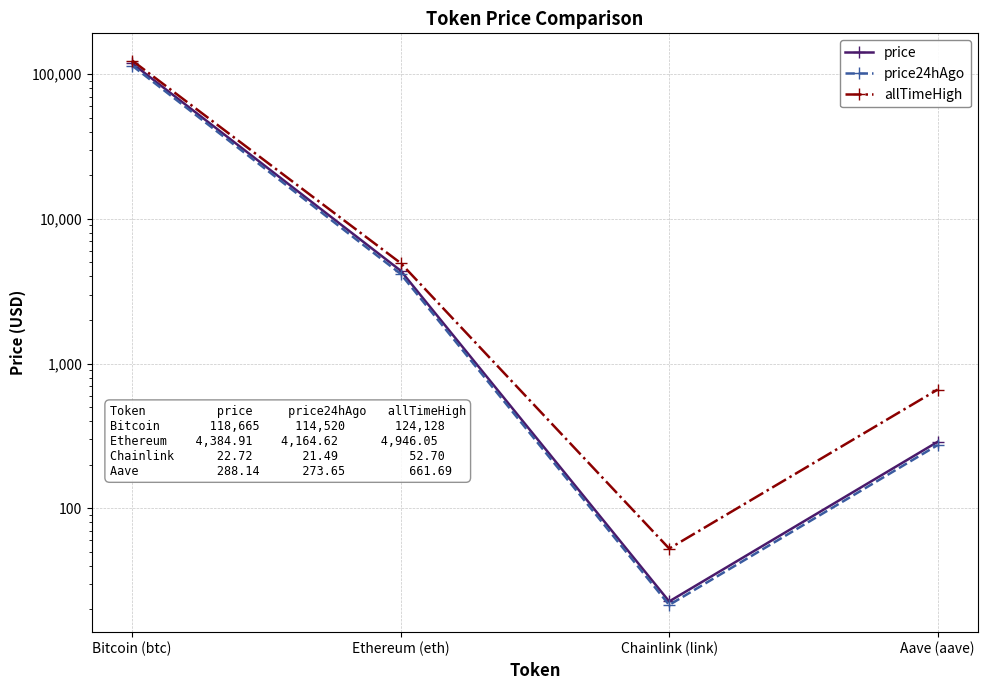

At which category does the chart reach its minimum across all series?

Chainlink (link)